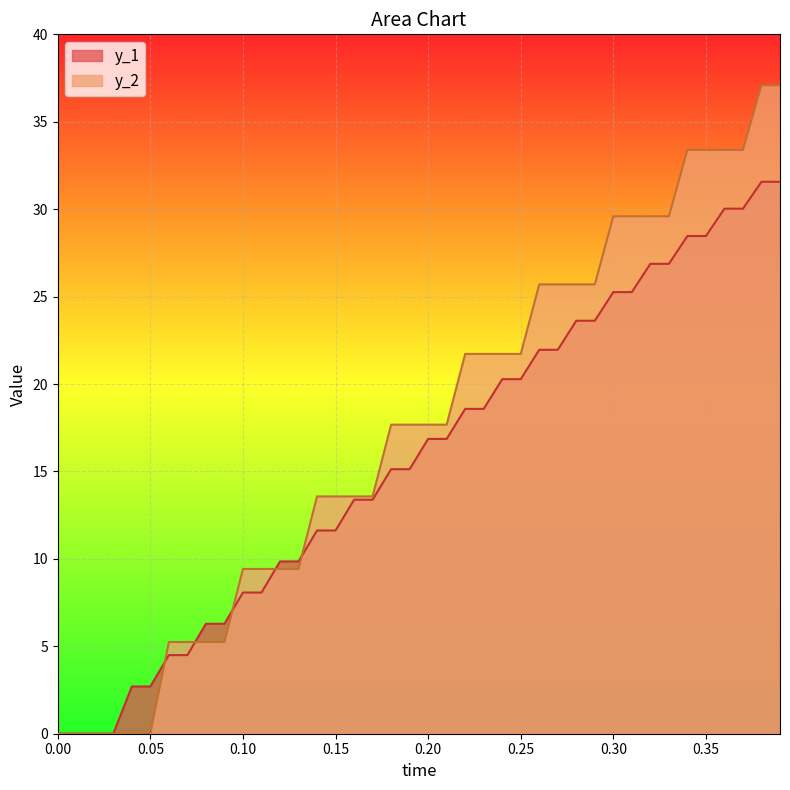

How many data points does each series have?

40